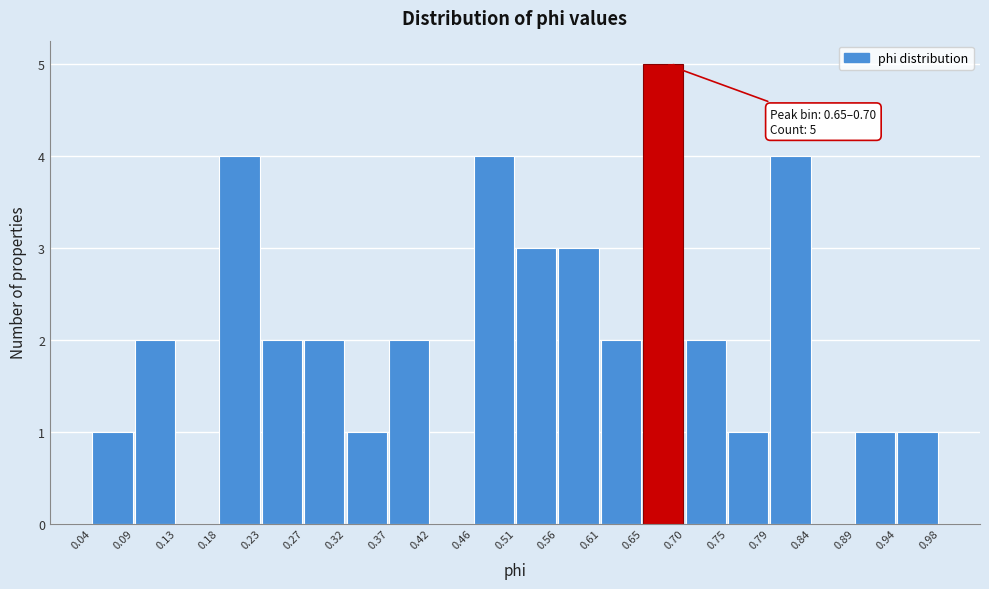

Which range on the x-axis has the tallest bar?

0.65 to 0.70